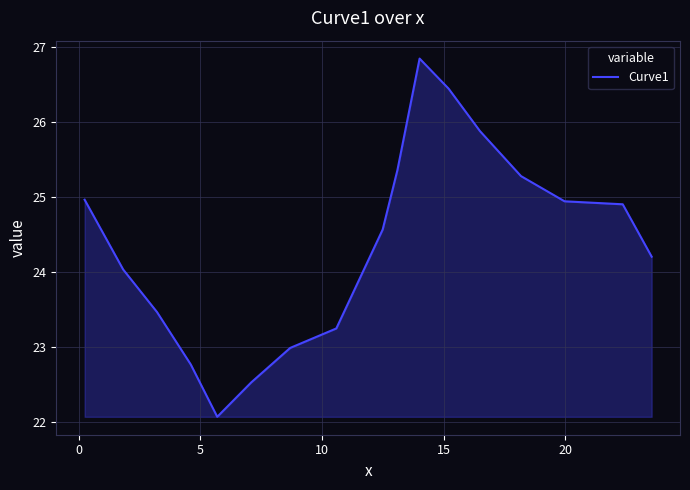

Count the number of values greater than 24.

12